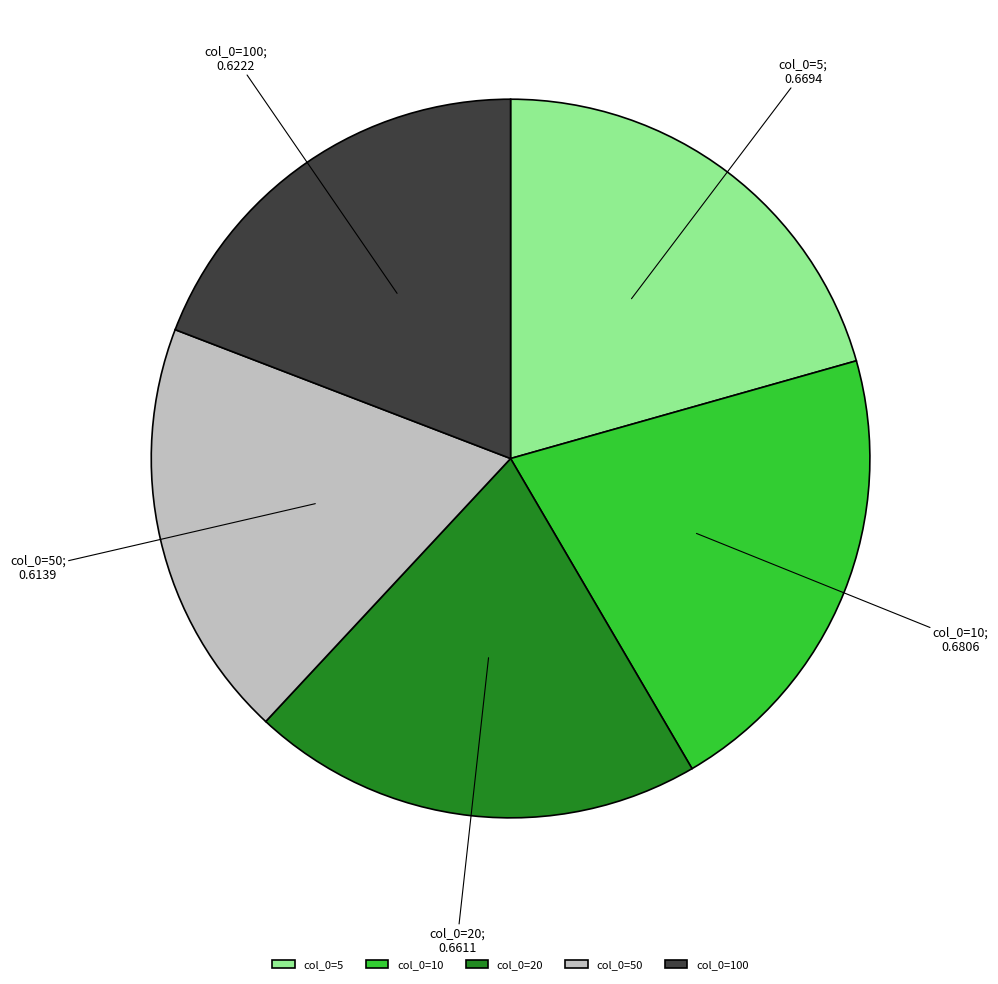

Is there a majority slice in this chart?

No